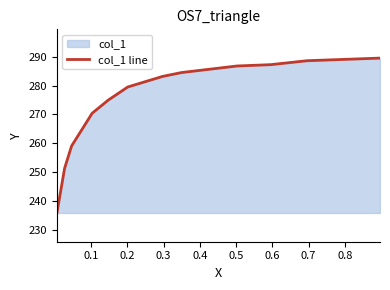

True or false: the data has more than 2 interior local peaks.

False